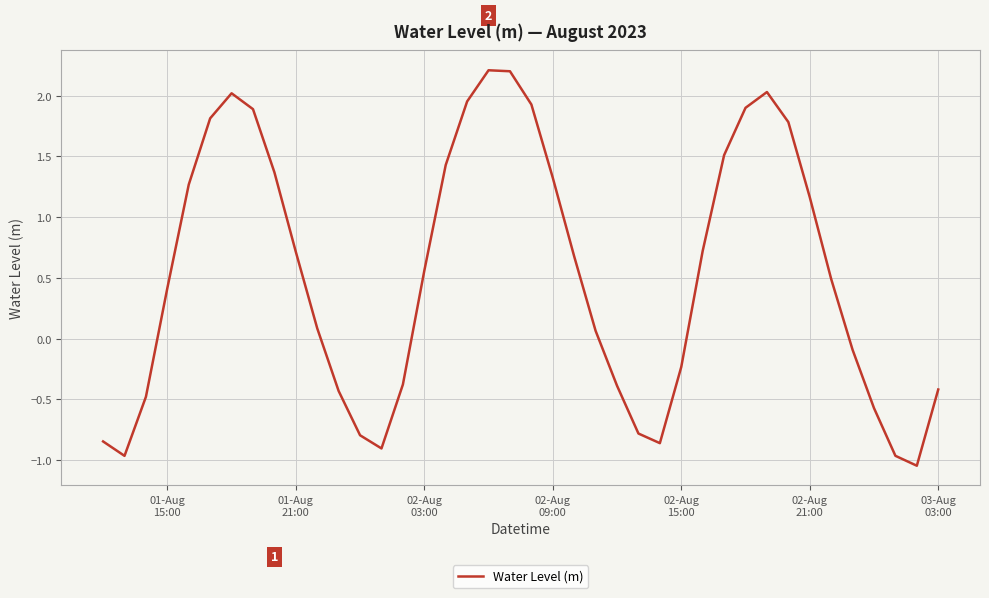

What is the greatest value displayed?

2.2